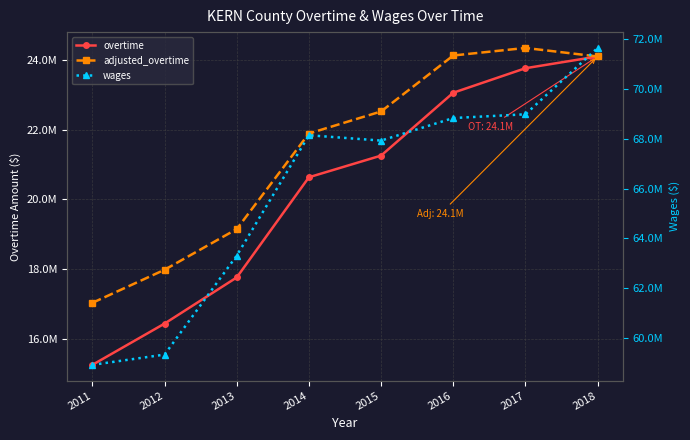

Reading left to right, what are all the values shown in this chart?

overtime: 15263851.0	16445018.0	17766486.0	20634305.0	21254276.0	23053876.0	23755721.0	24092067.0
adjusted_overtime: 17039552.2	17985919.2	19150697.3	21886905.4	22517783.5	24120086.7	24335949.1	24092067.0
wages: 58929699.0	59341179.0	63312846.0	68141636.0	67927398.0	68832312.0	68982183.0	71644168.0